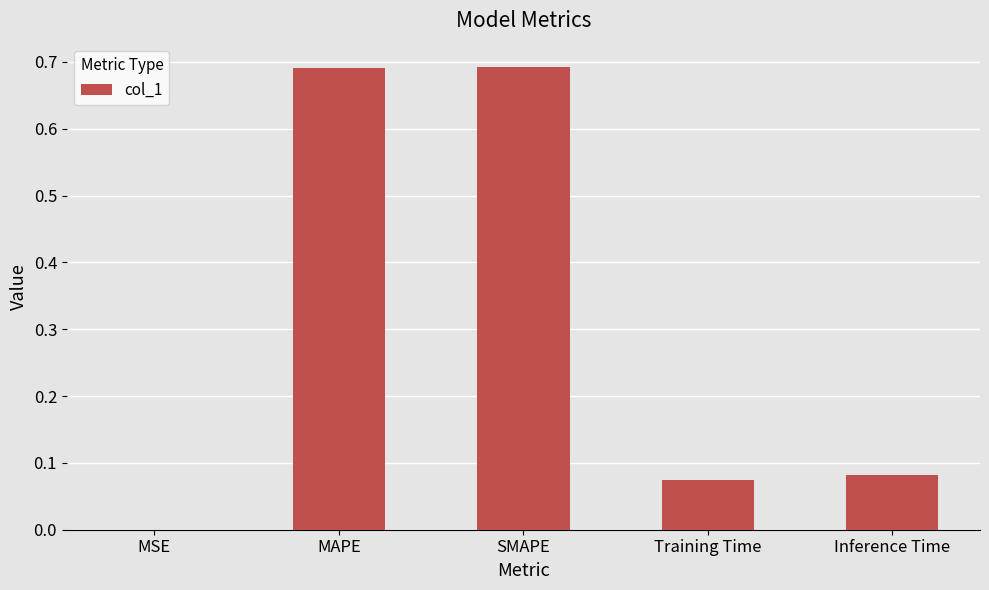

What is the sum of the values at SMAPE and MAPE?

1.4